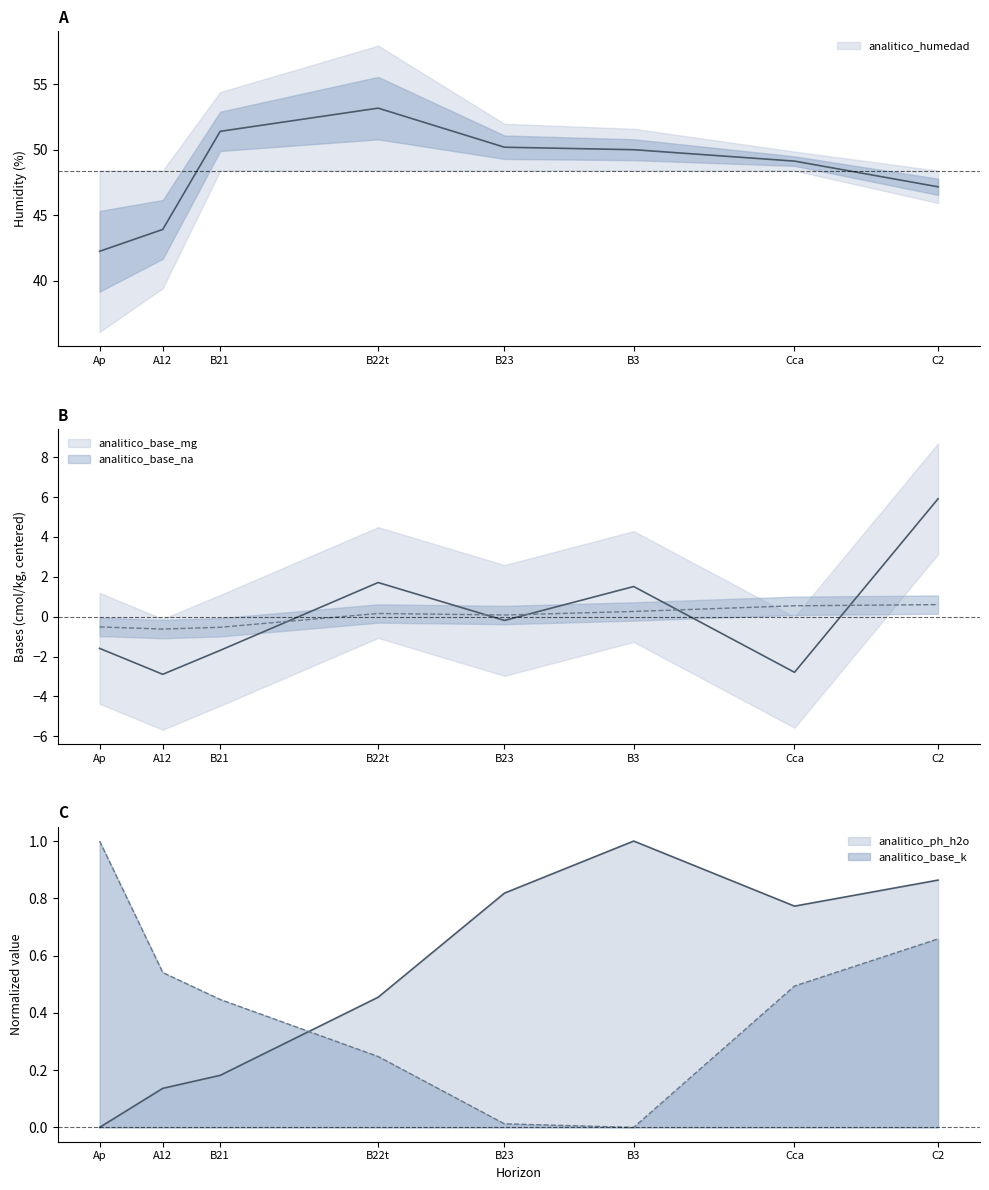

How many distinct data groups are displayed?

5